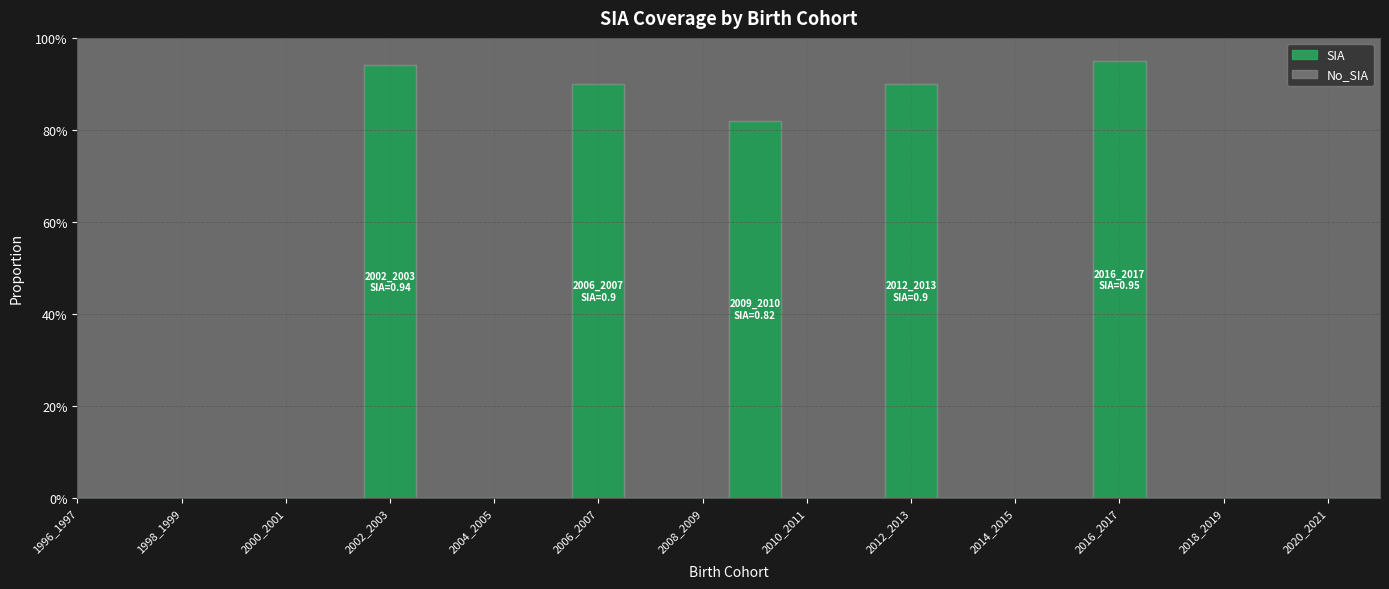

In SIA, how many points are higher than both neighbors (excluding endpoints)?

5